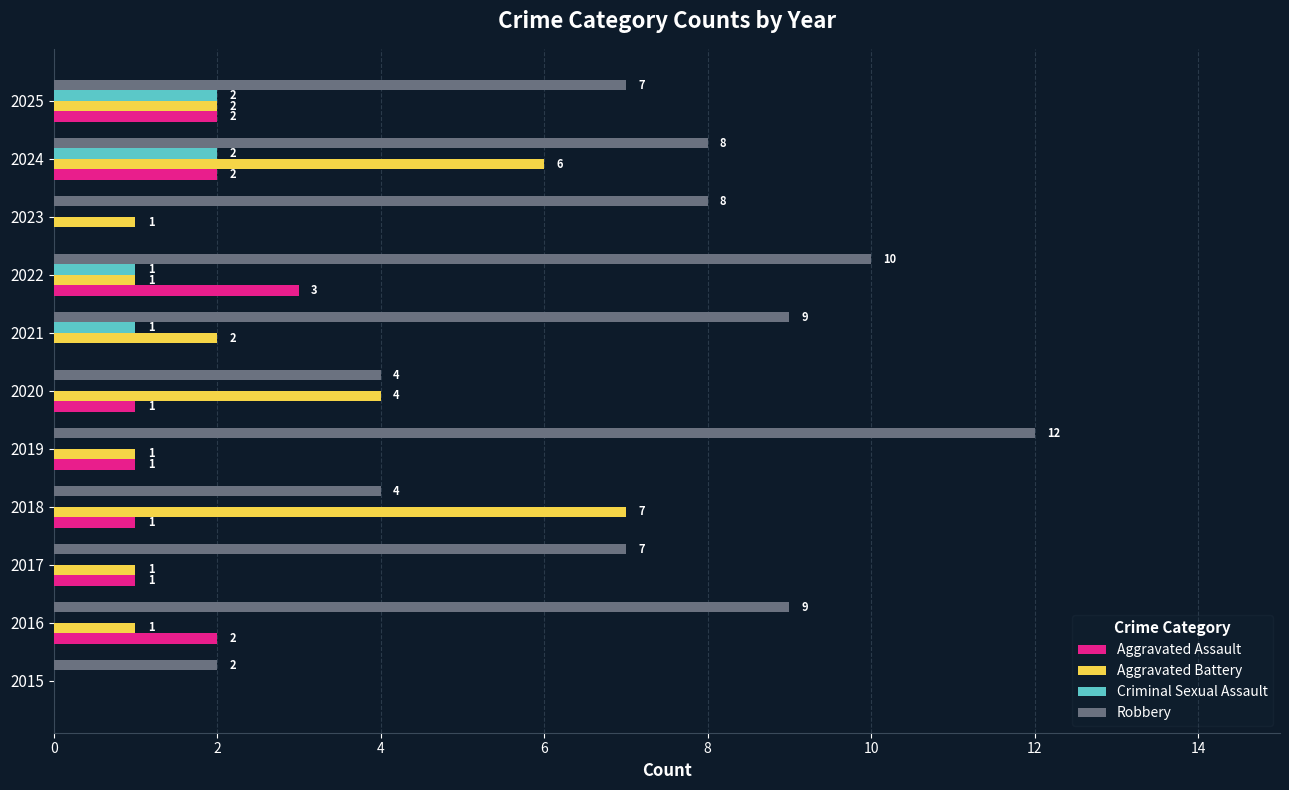

How many Aggravated Battery values are between 1 and 4?

8